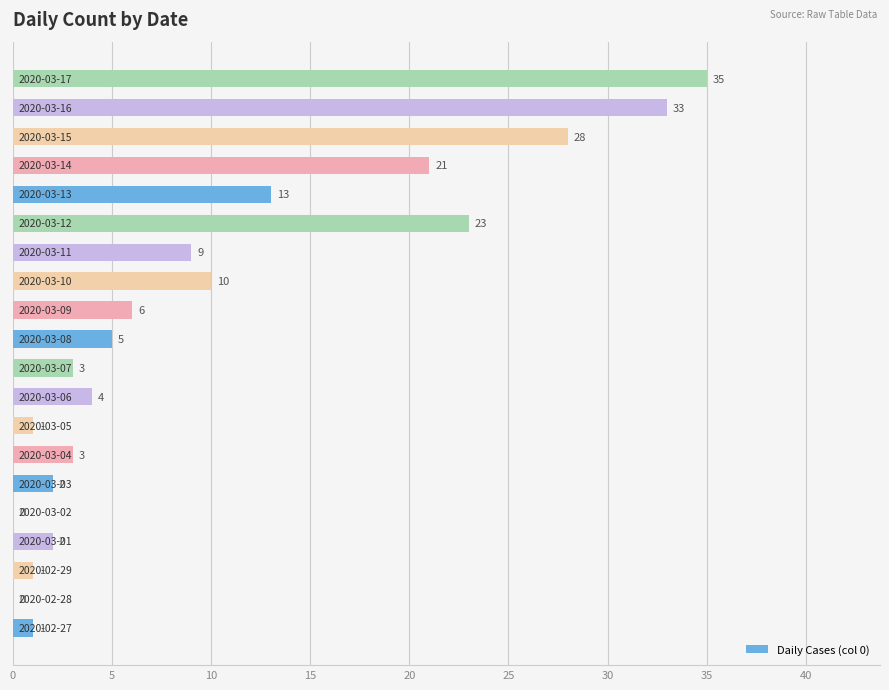

What is the sum of all values?

200